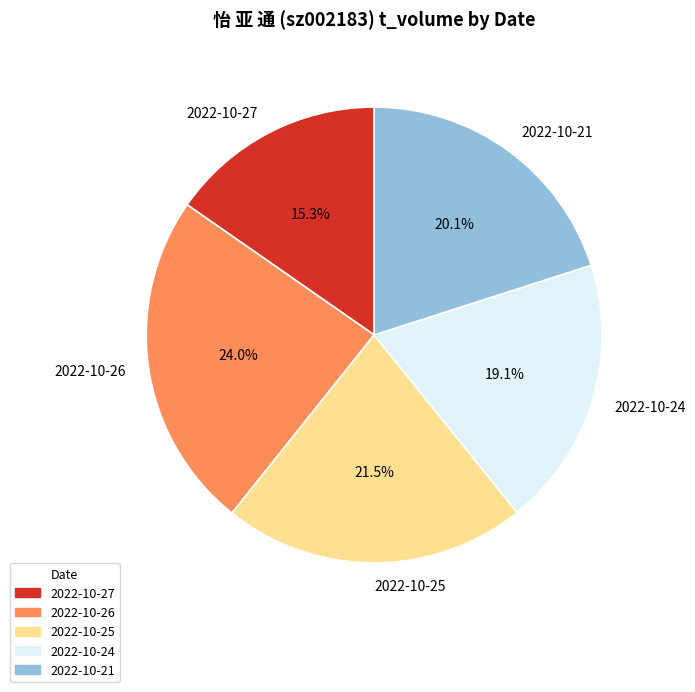

Which has a higher value, 2022-10-24 or 2022-10-25?

2022-10-25